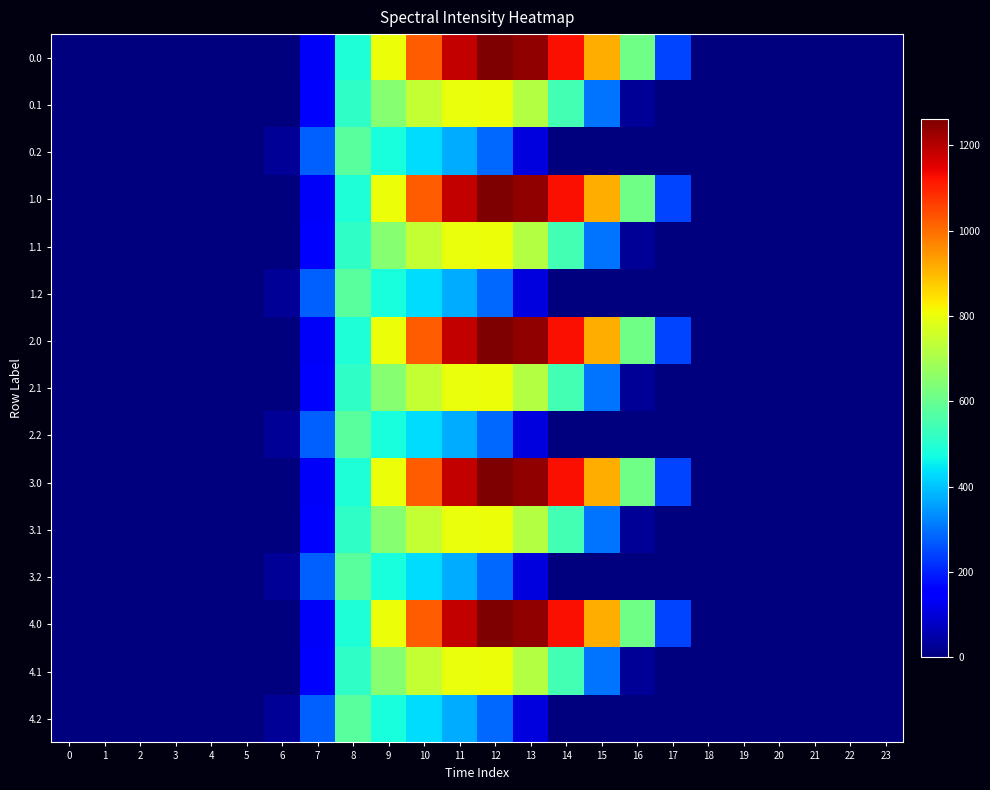

Which has a higher value, 2 or 11?

11